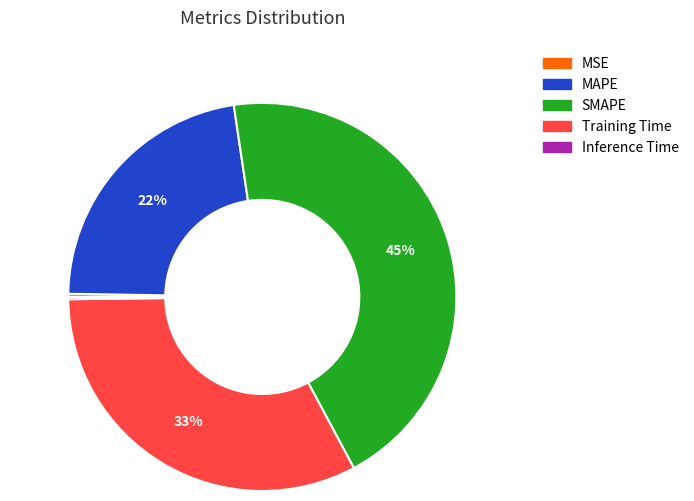

Does any single category account for the majority?

No